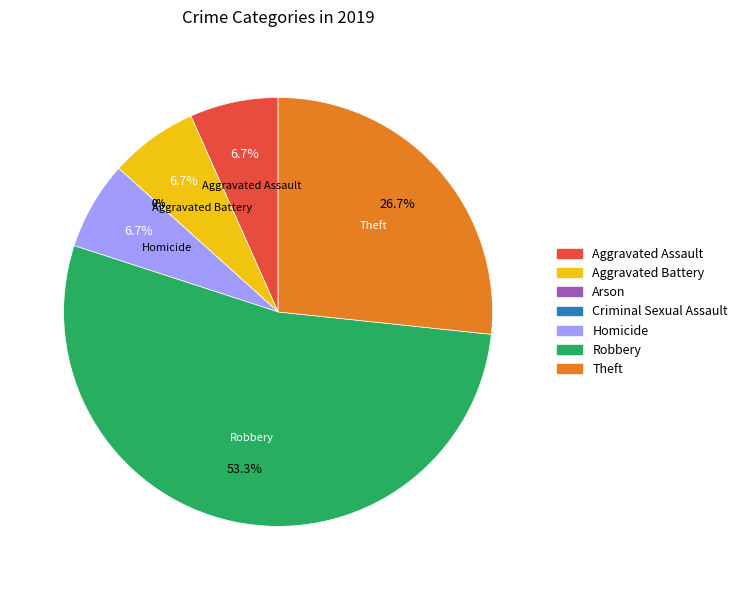

Is it true that Homicide is 7% of the pie?

True